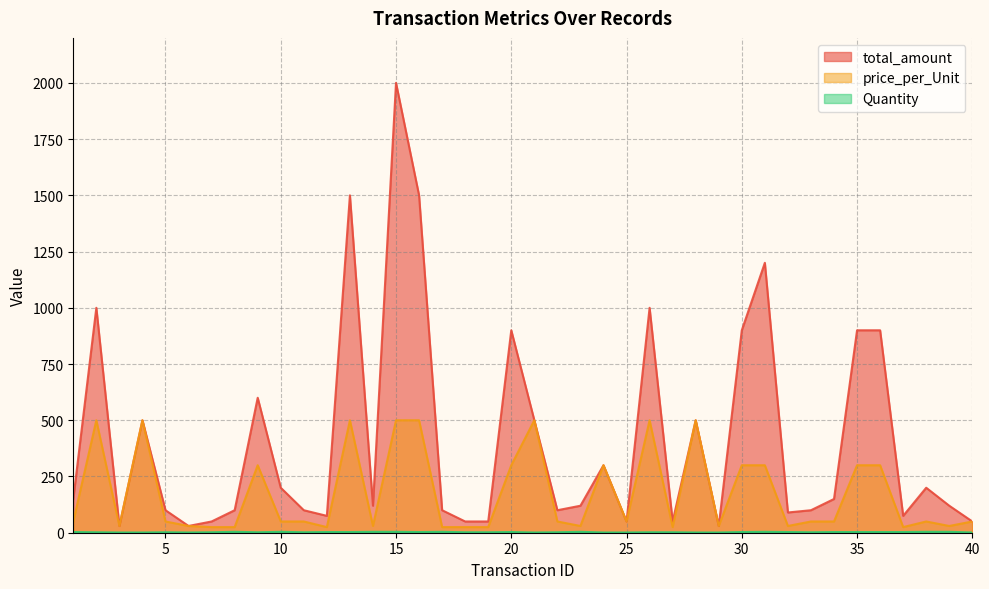

Reading left to right, transcribe all the data shown in this chart.

total_amount: 150	1000	30	500	100	30	50	100	600	200	100	75	1500	120	2000	1500	100	50	50	900	500	100	120	300	50	1000	50	500	30	900	1200	90	100	150	900	900	75	200	120	50
price_per_Unit: 50	500	30	500	50	30	25	25	300	50	50	25	500	30	500	500	25	25	25	300	500	50	30	300	50	500	25	500	30	300	300	30	50	50	300	300	25	50	30	50
Quantity: 3	2	1	1	2	1	2	4	2	4	2	3	3	4	4	3	4	2	2	3	1	2	4	1	1	2	2	1	1	3	4	3	2	3	3	3	3	4	4	1